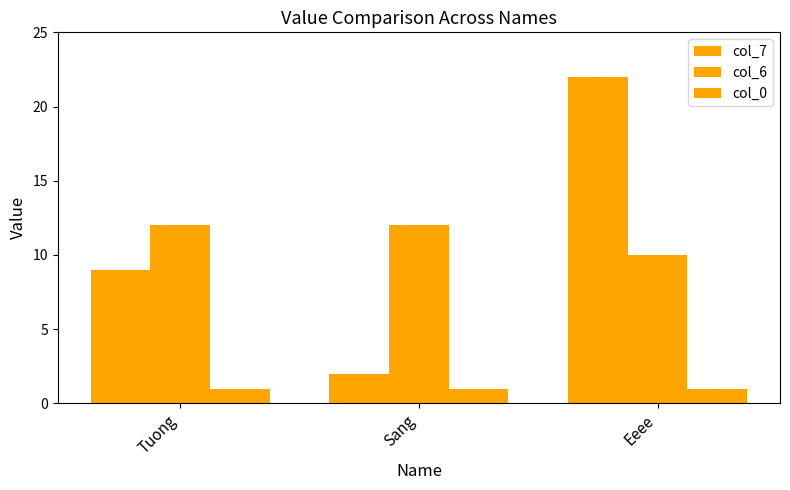

How many values in the col_7 series are below 9?

1